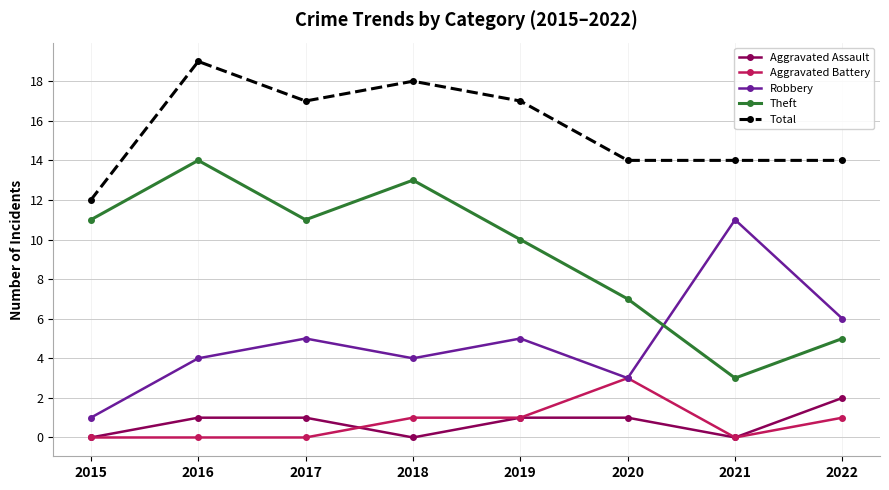

Reading left to right, what are all the values shown in this chart?

Aggravated Assault: 2015=0	2016=1	2017=1	2018=0	2019=1	2020=1	2021=0	2022=2
Aggravated Battery: 2015=0	2016=0	2017=0	2018=1	2019=1	2020=3	2021=0	2022=1
Robbery: 2015=1	2016=4	2017=5	2018=4	2019=5	2020=3	2021=11	2022=6
Theft: 2015=11	2016=14	2017=11	2018=13	2019=10	2020=7	2021=3	2022=5
Total: 2015=12	2016=19	2017=17	2018=18	2019=17	2020=14	2021=14	2022=14